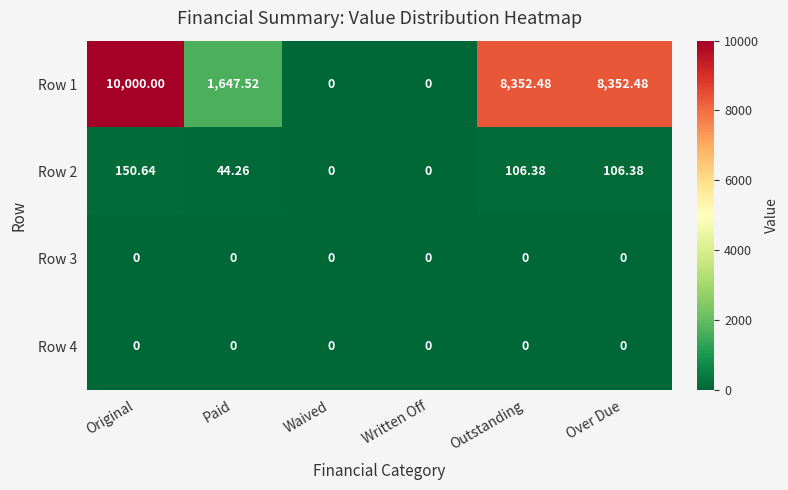

At which category does the chart reach its peak across all series?

Original